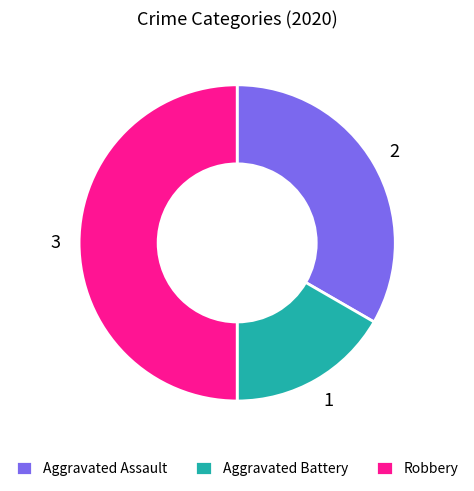

Which category has the biggest portion of the pie?

Robbery